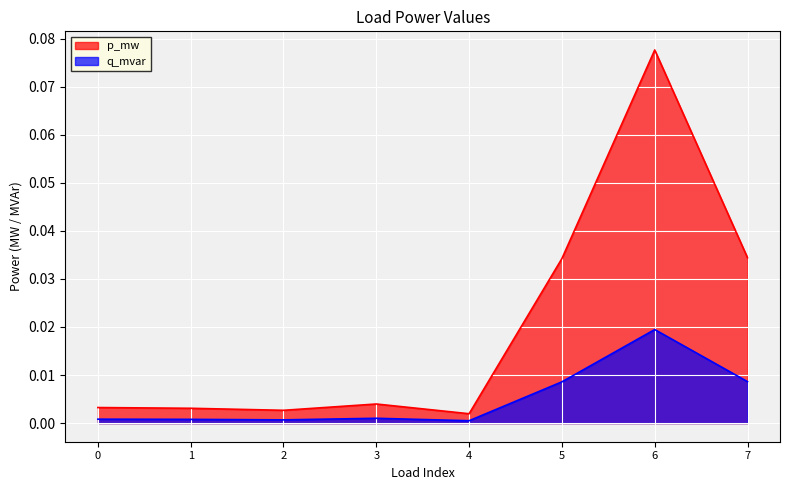

True or false: p_mw and q_mvar intersect in this chart.

False